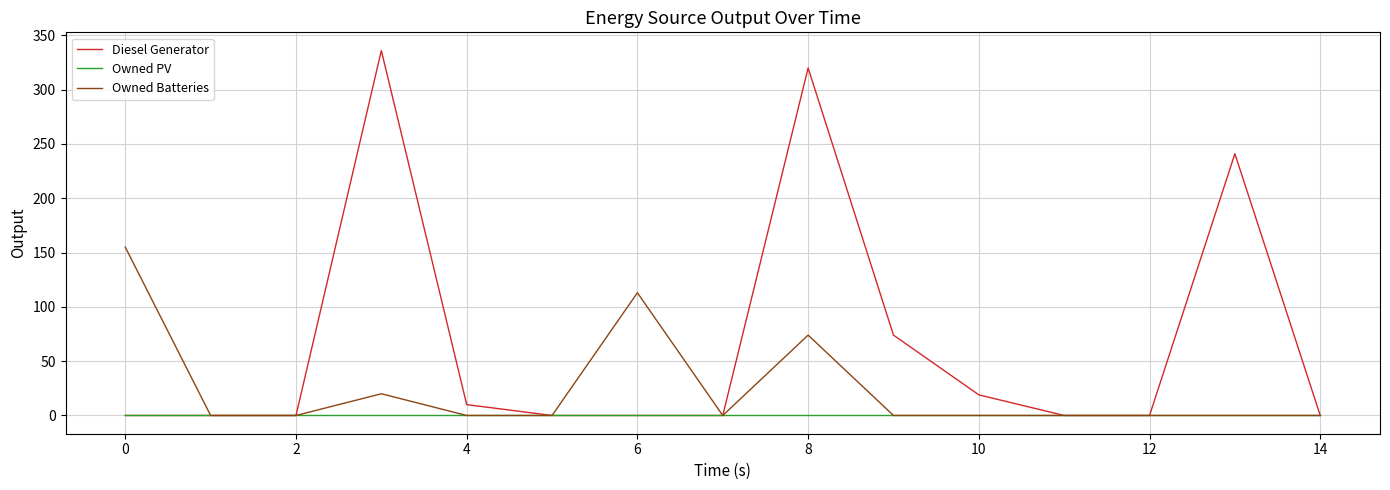

Which series has the largest total across all categories?

Diesel Generator